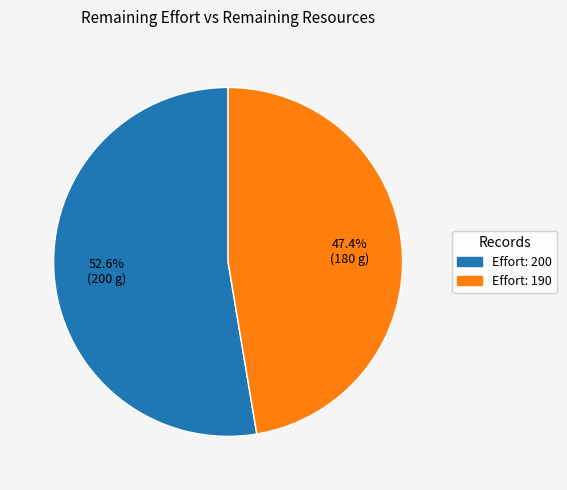

Is there any slice that represents more than half of the pie?

Yes